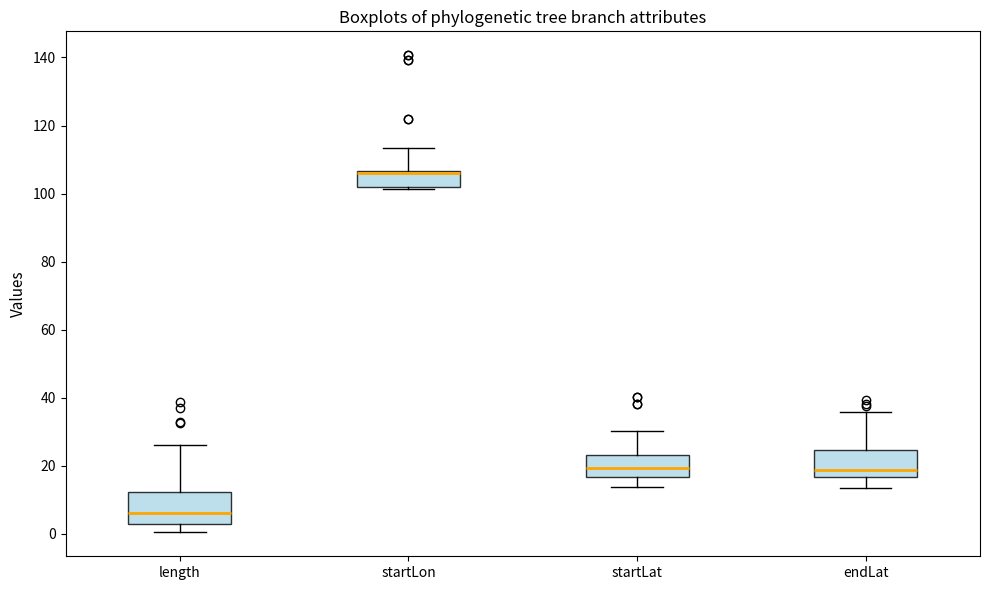

Reading left to right, read every box against the y-axis: the position of its median line, the range the box covers, and the ends of its whiskers. The values are not printed on the chart, so give them approximately, as read against the axis.

length: median 6, box 2 to 12, whiskers 0 to 26
startLon: median 106 (just below the box's upper edge), box 102 to 106, whiskers 102 to 114
startLat: median 20, box 16 to 24, whiskers 14 to 30
endLat: median 18, box 16 to 24, whiskers 14 to 36